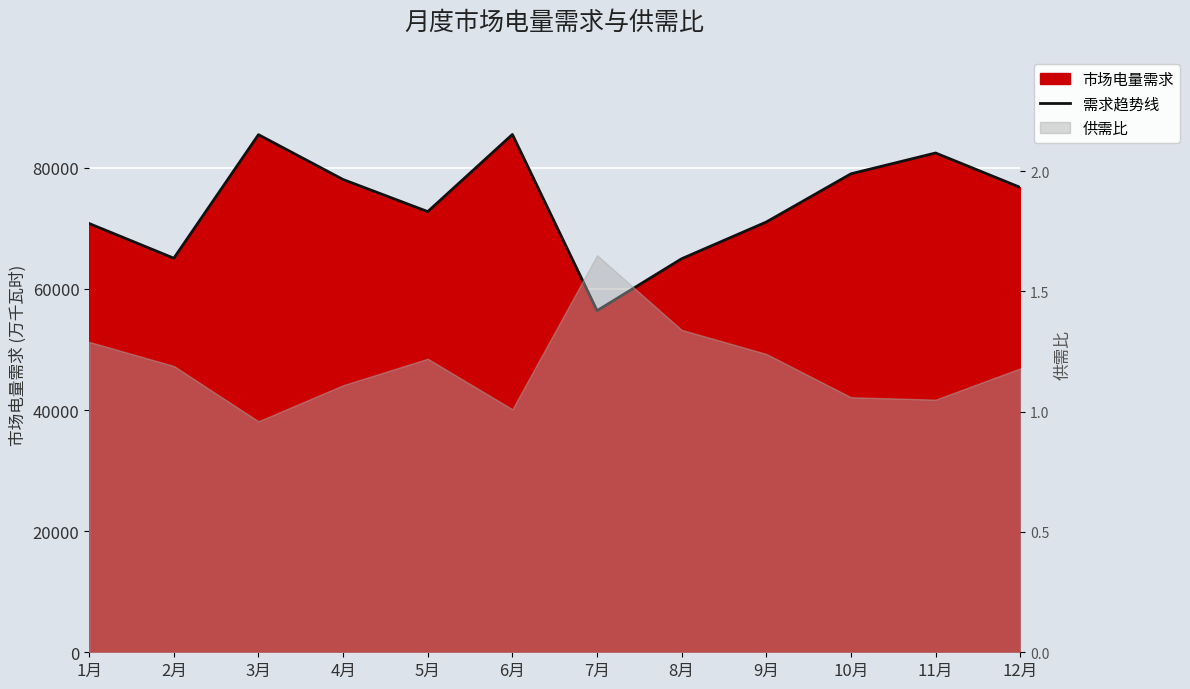

Reading right to left, extract all data points from this chart.

76760	82443	79004	71045	64982	56407	85502	72764	78059	85469	65068	70794